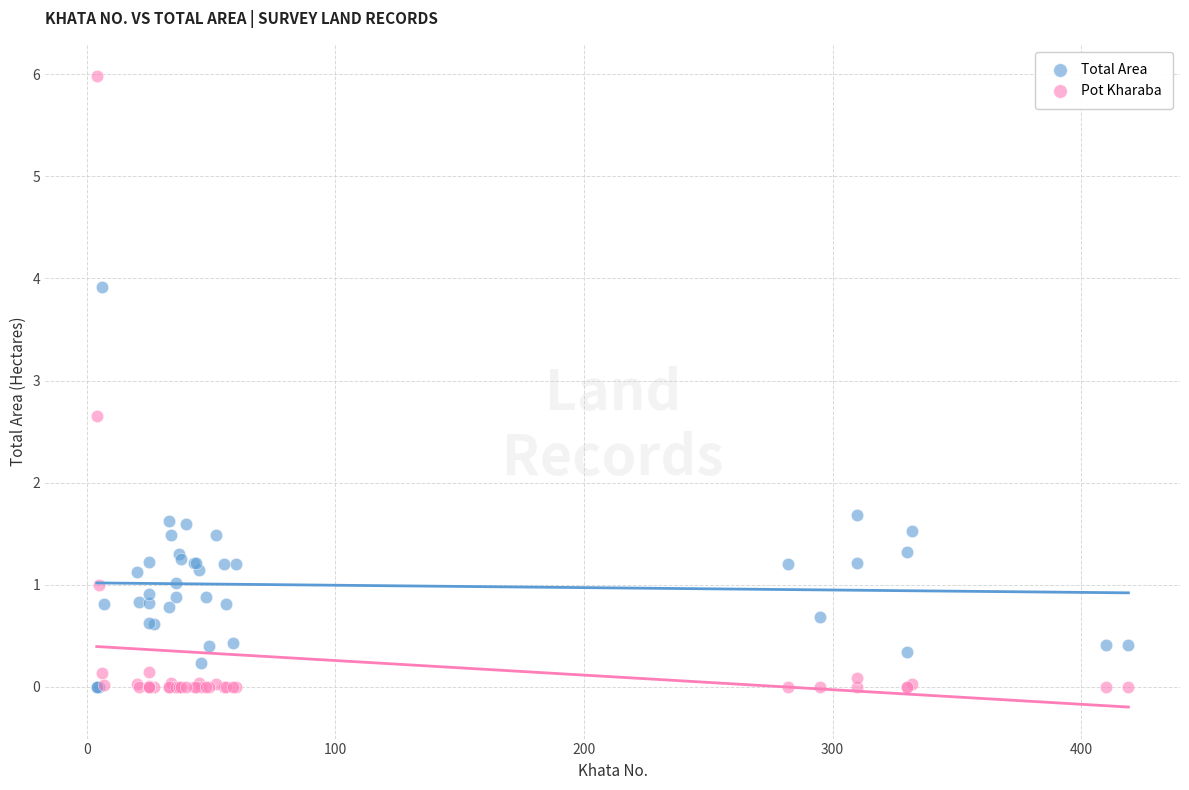

Which series has the widest spread of Y values?

Pot Kharaba